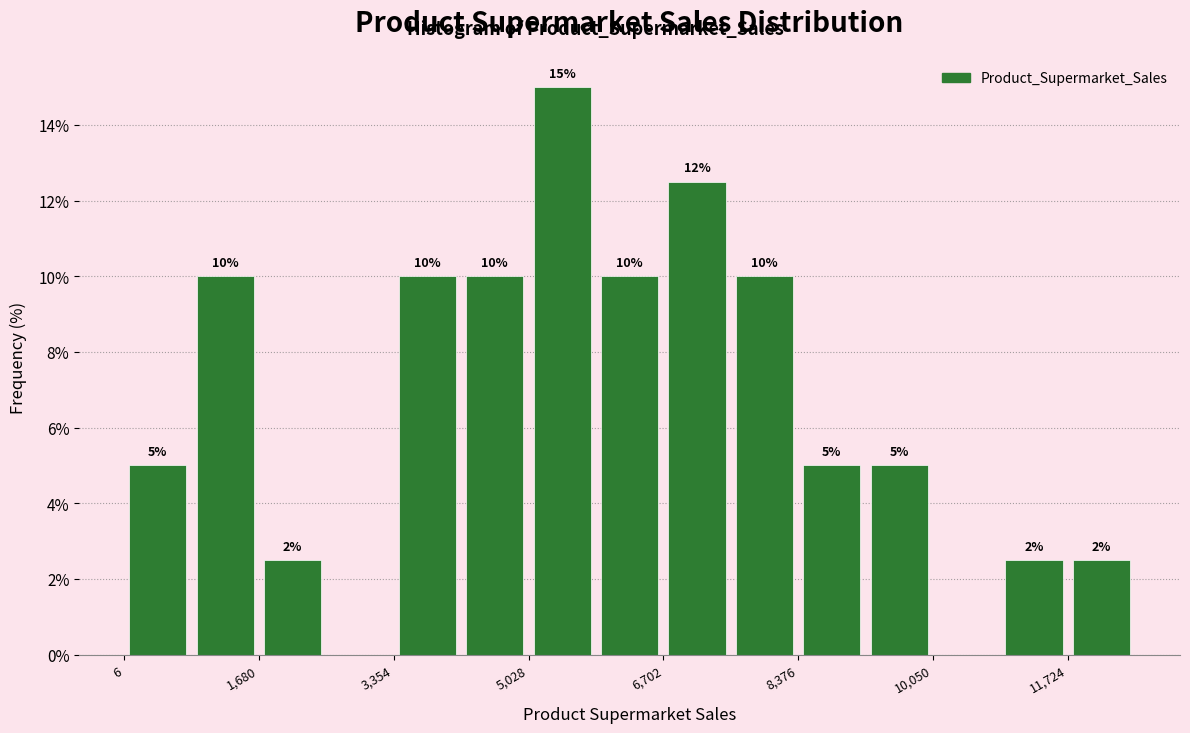

Over which range of the x-axis is the bar tallest?

5000 to 5800